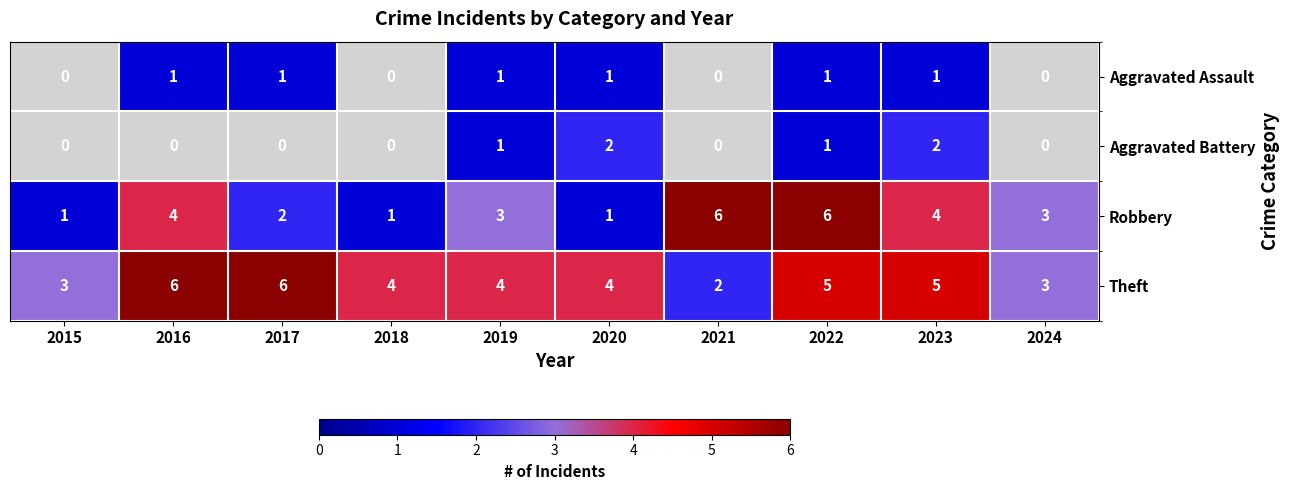

How many Theft values are between 3 and 5?

7